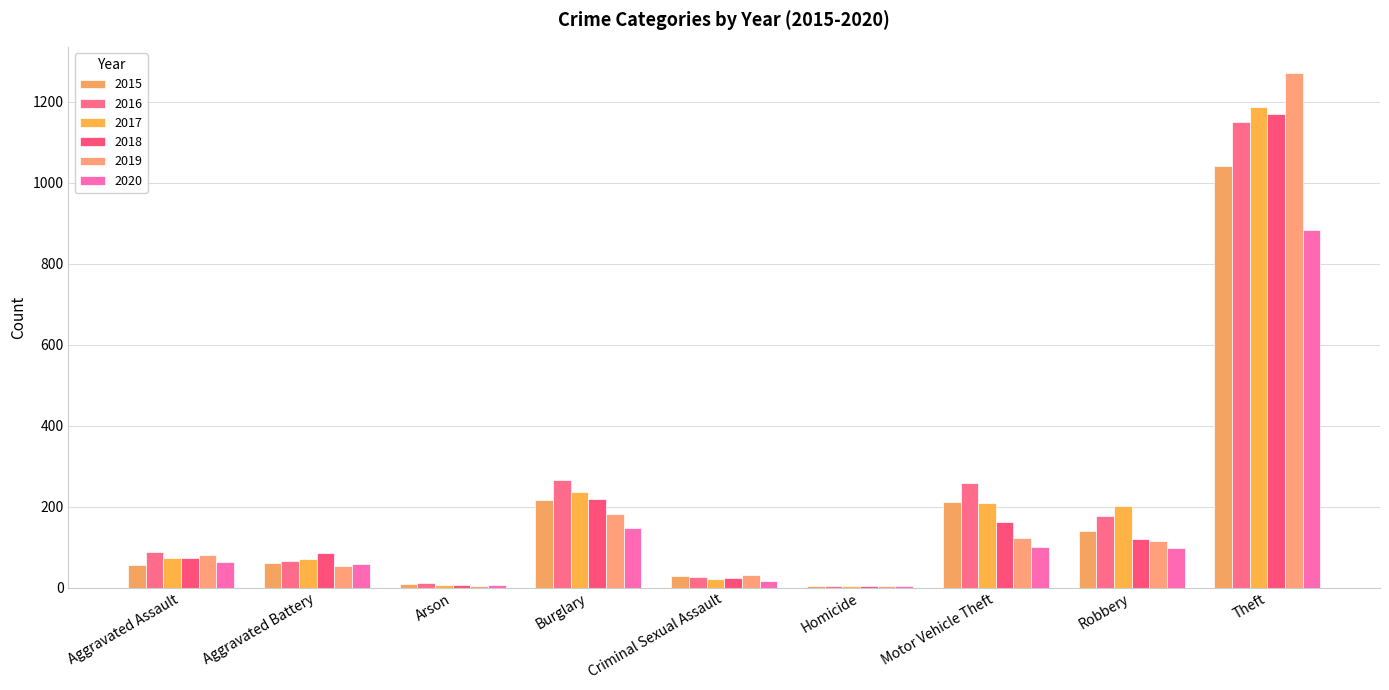

How many groups of bars are there?

9